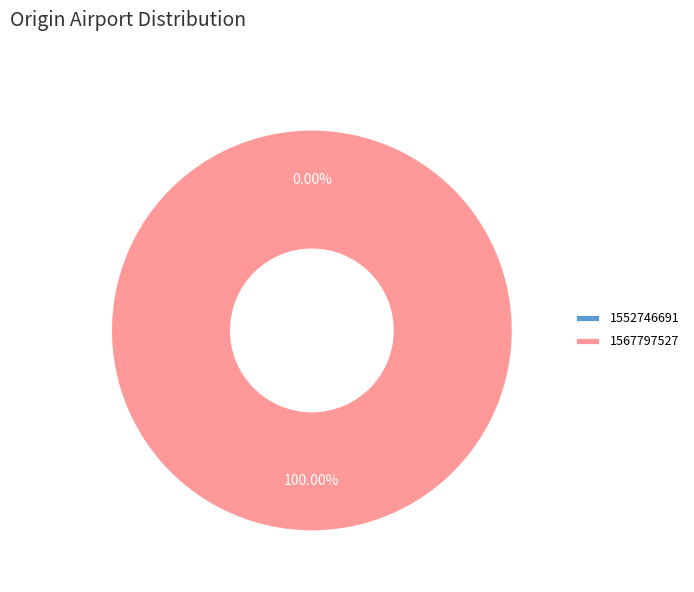

Which slice is the largest?

1567797527